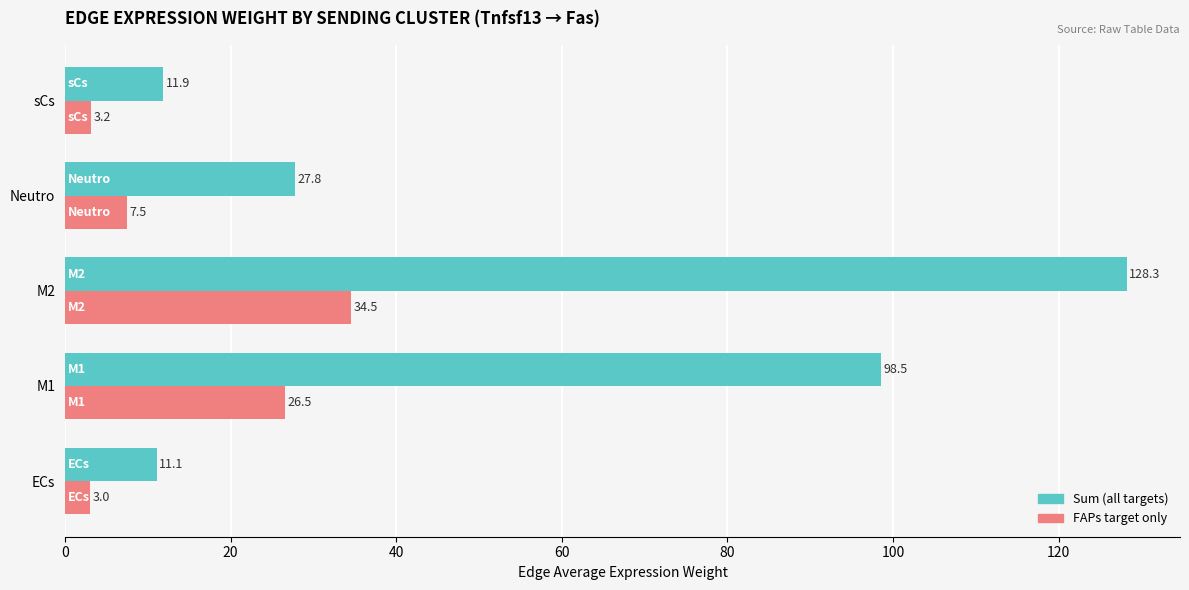

What is the total value across all series at M1?

125.0